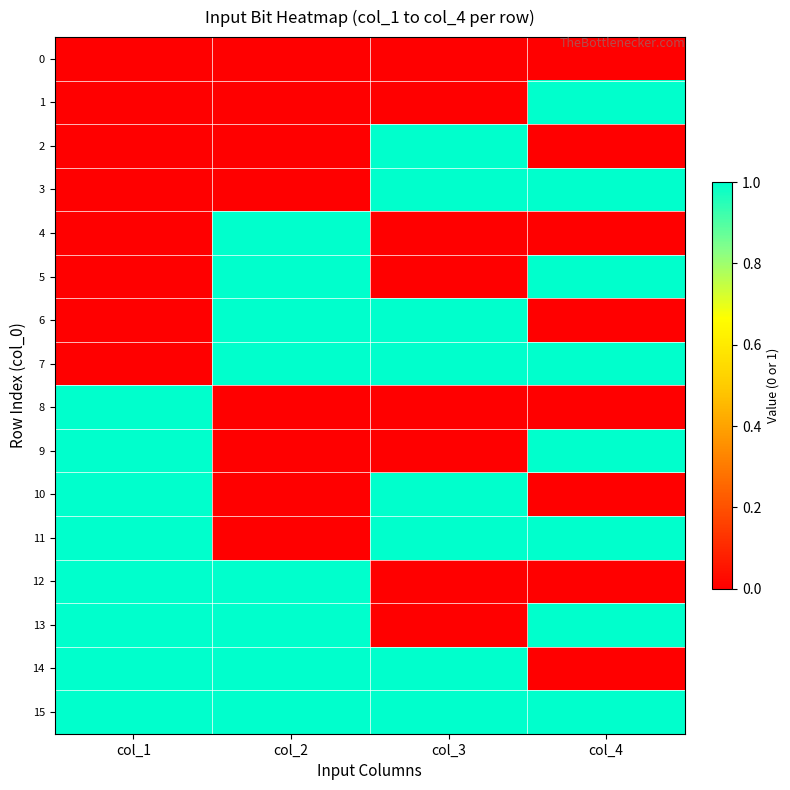

At how many categories does at least one series exceed 0?

4